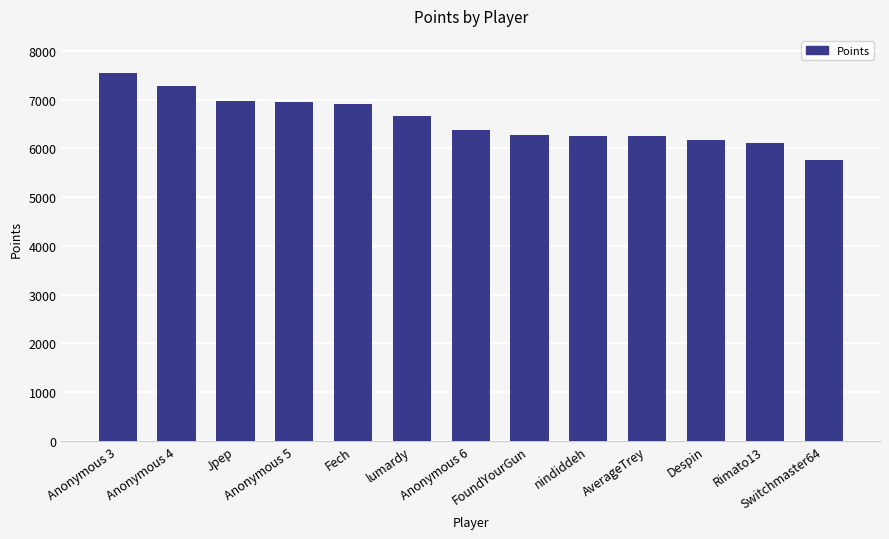

Does the chart contain any negative values?

No